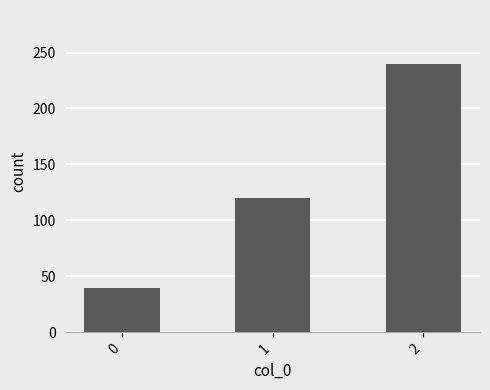

The chart shows a value of 120 at 1. True or false?

True